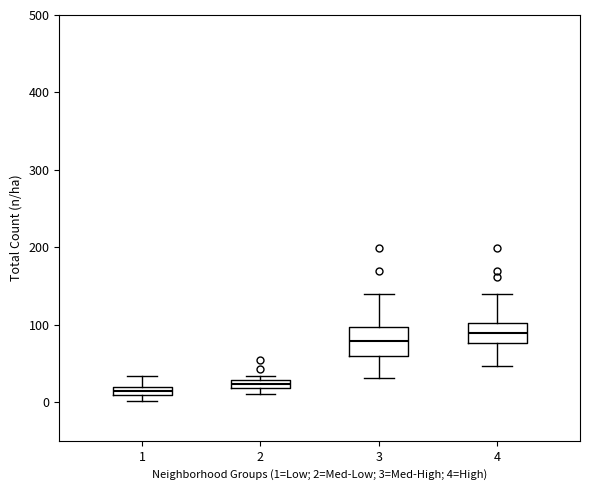

Where is the upper edge of the box at x = 2 on the y-axis? The values are not printed on the chart, so give them approximately, as read against the axis.

30